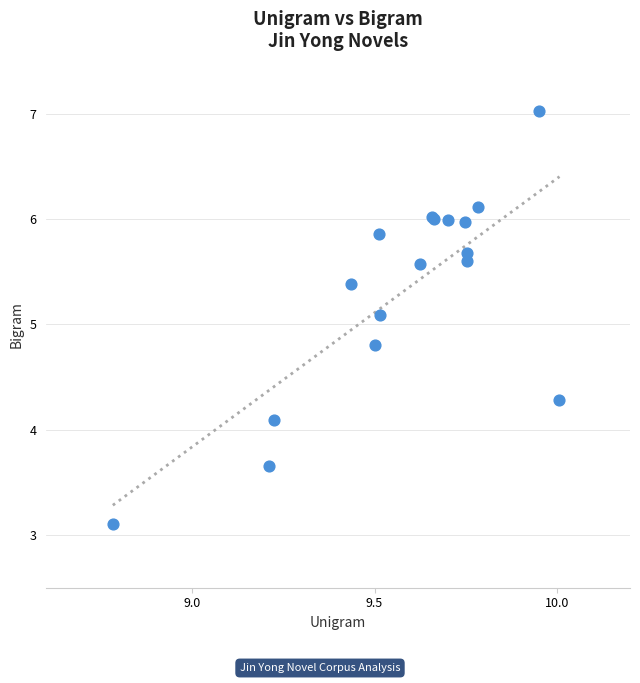

What Y value in the scatter plot is closest to 5?

5.1